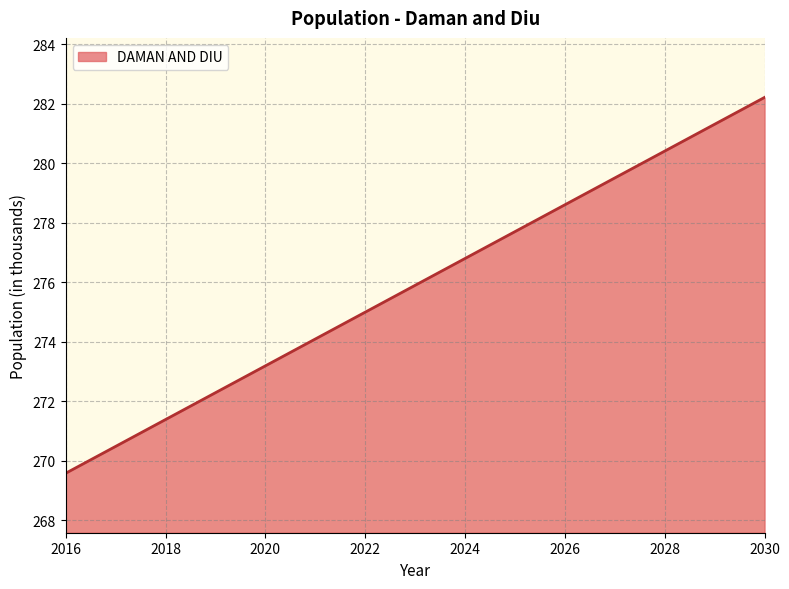

What is the sum of all values?

4138.5